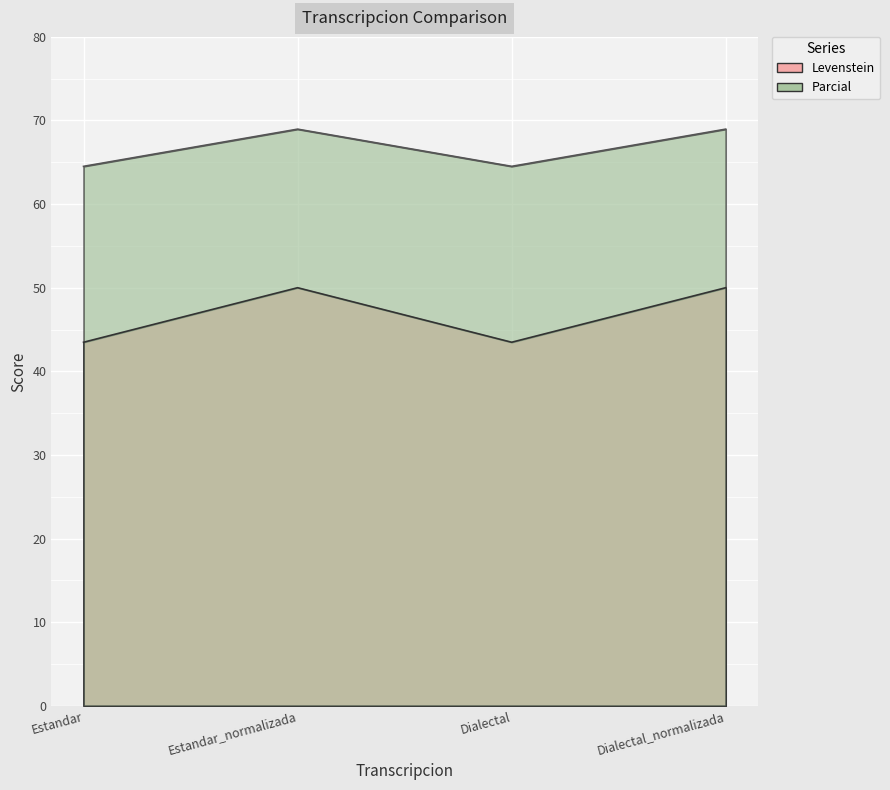

How many categories are shown in the chart?

4